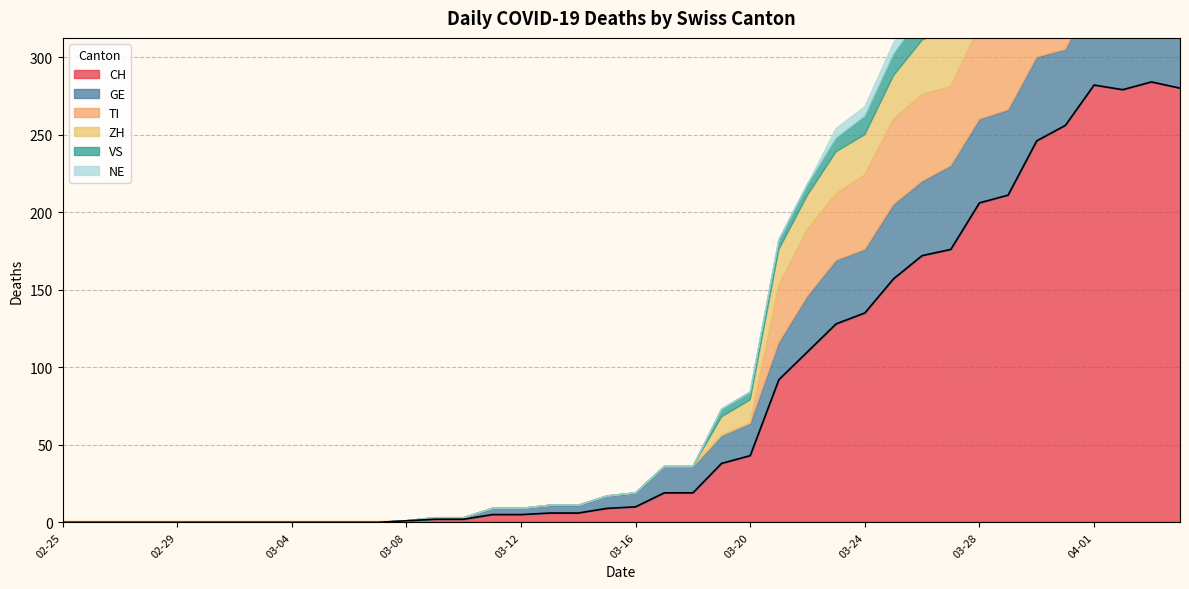

What is the maximum value for ZH?

59